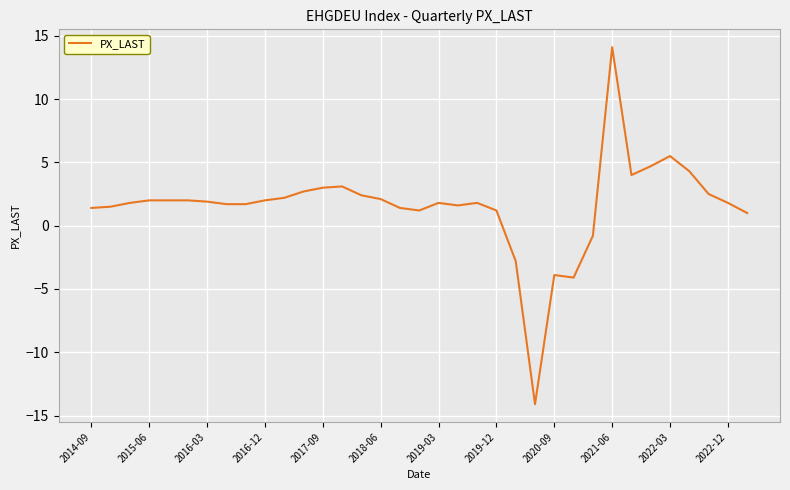

What is the smallest value displayed?

-14.1